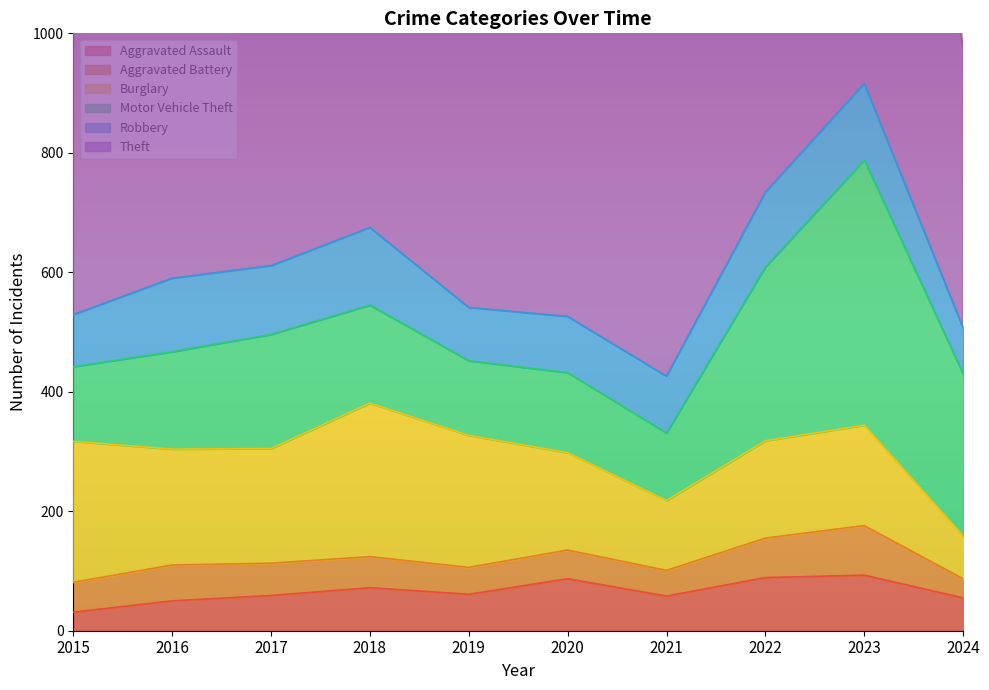

Does the chart have visible grid lines?

No